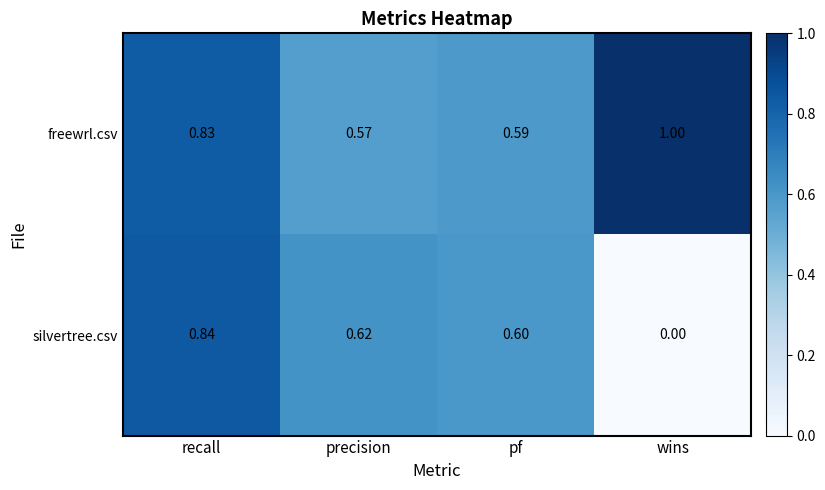

What is the total value across all series at recall?

1.7